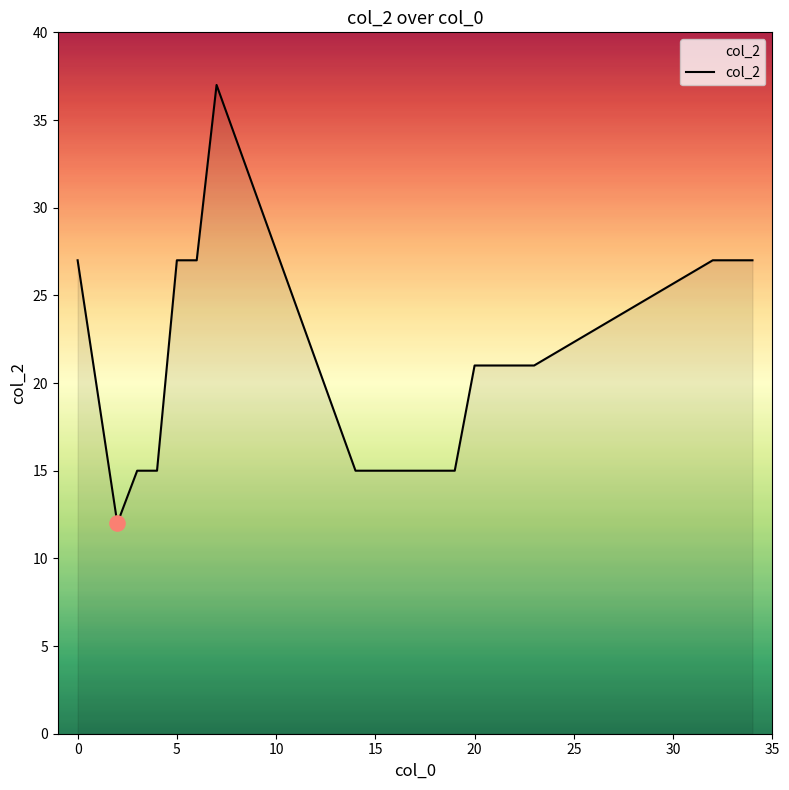

What is the difference between the maximum and minimum values?

25